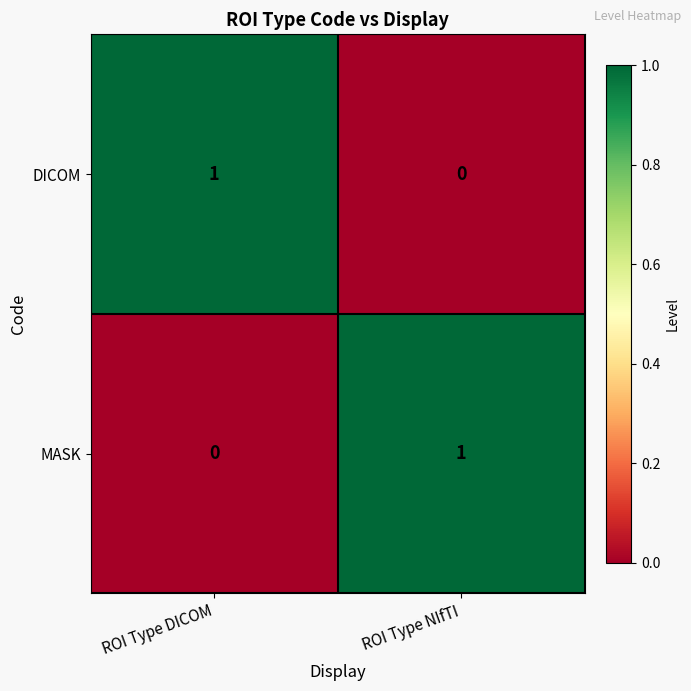

At which label does DICOM reach its minimum?

ROI Type NIfTI